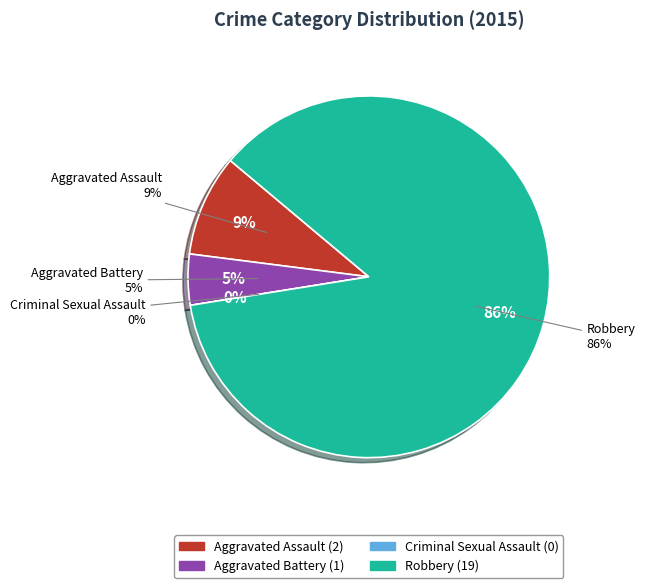

To the nearest percent, what is the difference between the Aggravated Assault and Robbery slice percentages?

77%